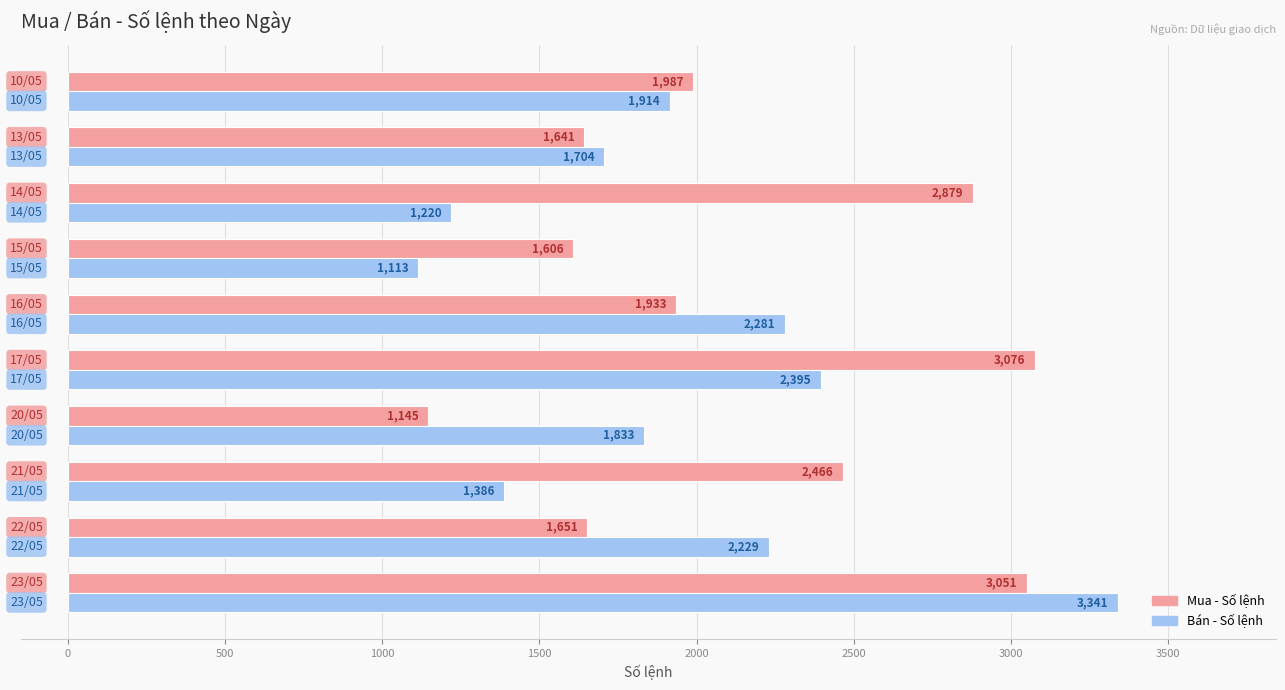

What is the sum of all Bán - Số lệnh values?

19416